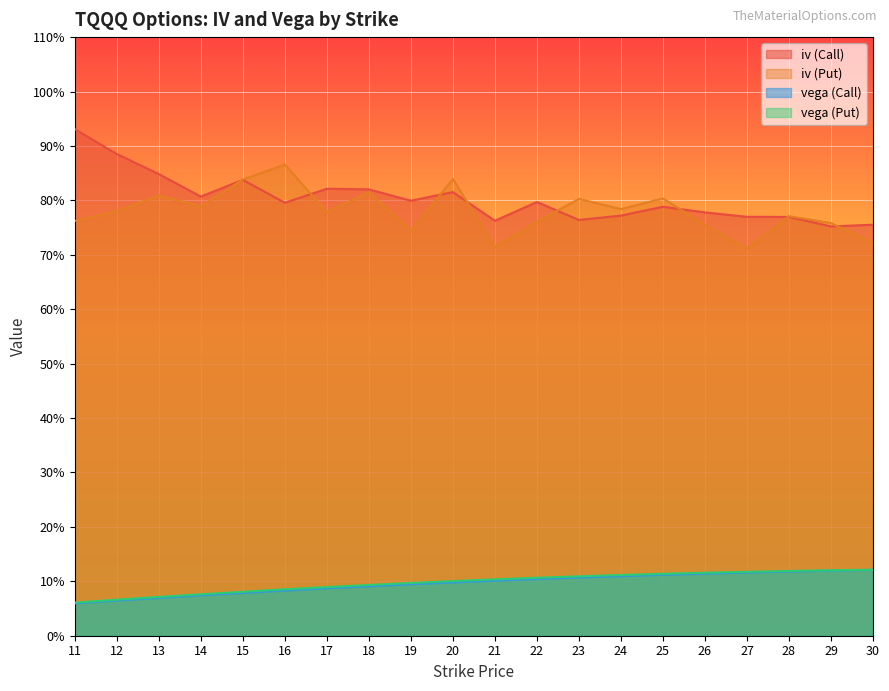

Between 11 and 24, which is larger?

11